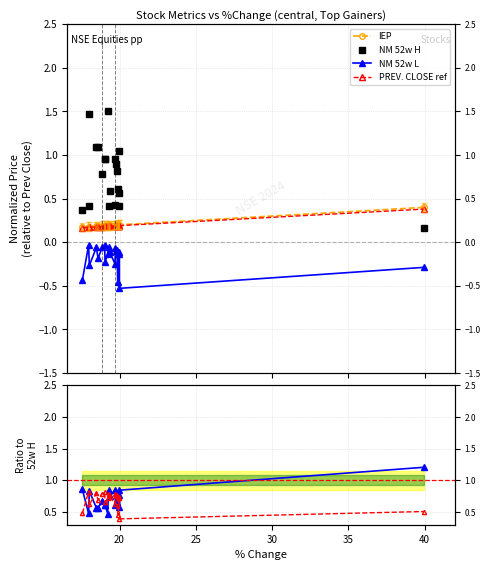

What is the maximum value for IEP?

0.4